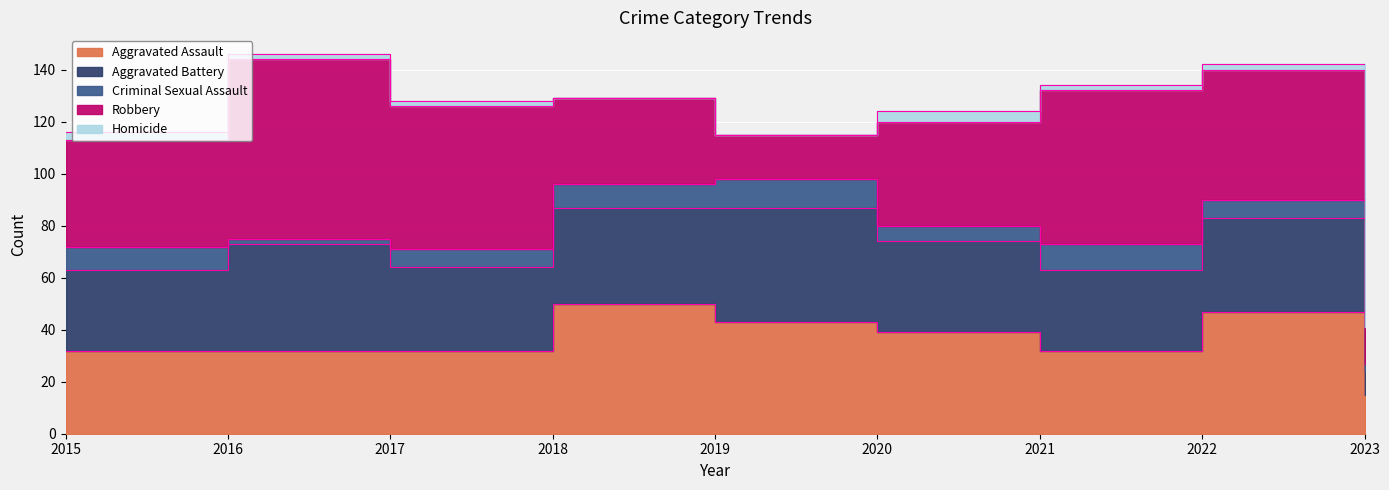

The value of Aggravated Assault at 2018 is 82. True or false?

False